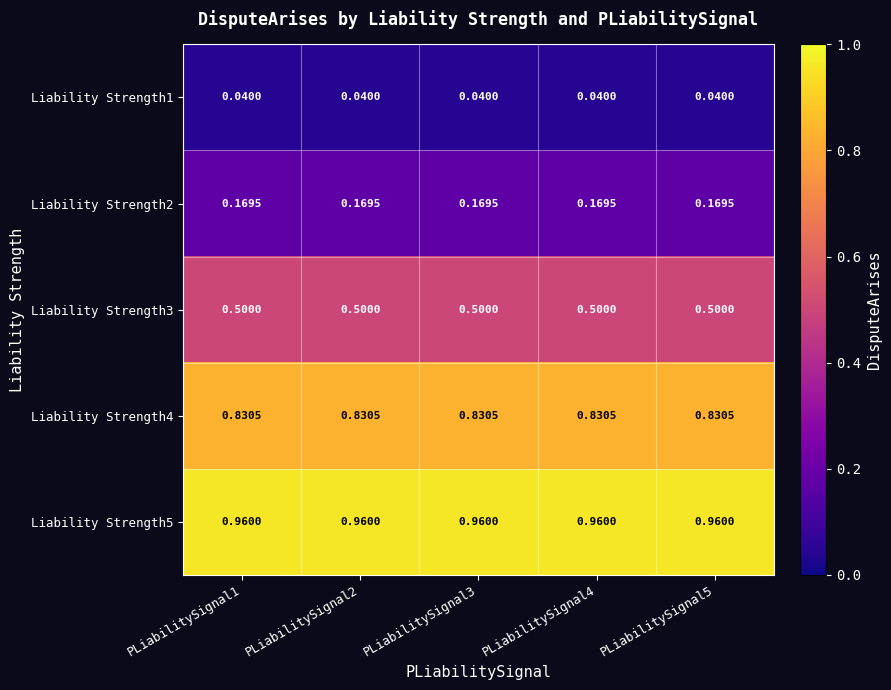

Is the value of Liability Strength3 at PLiabilitySignal2 greater than the value of Liability Strength4 at PLiabilitySignal5?

No